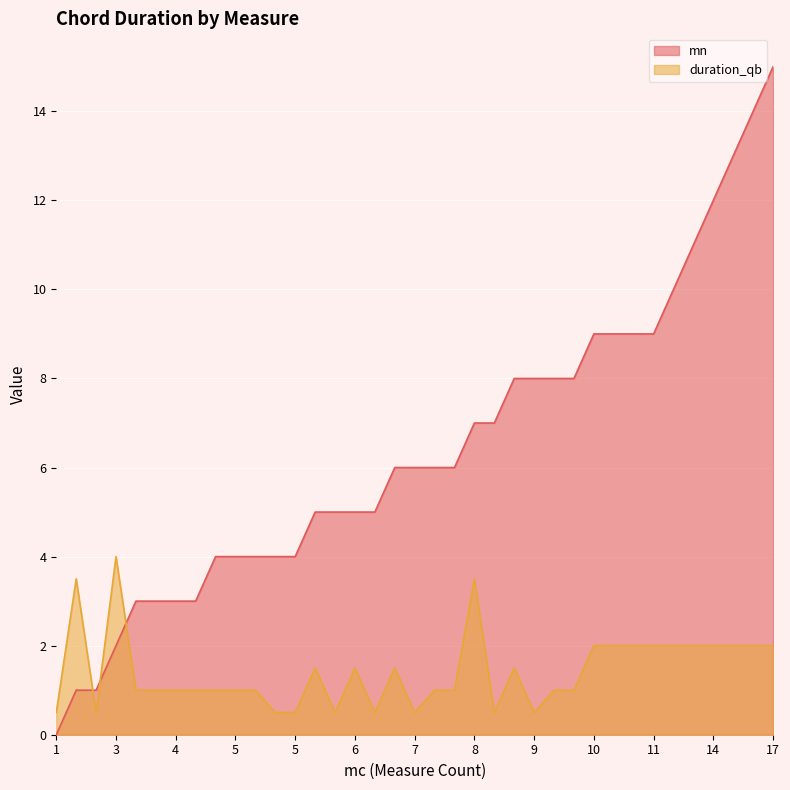

Count the duration_qb values in the range 1 to 2.

25